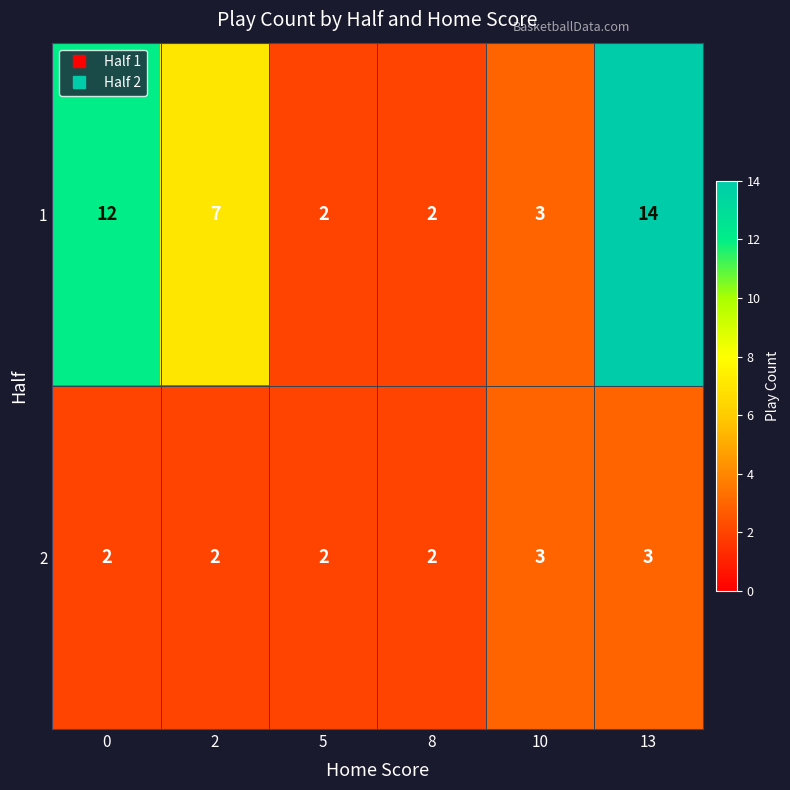

Rank the series by their maximum value, from highest to lowest.

1, 2